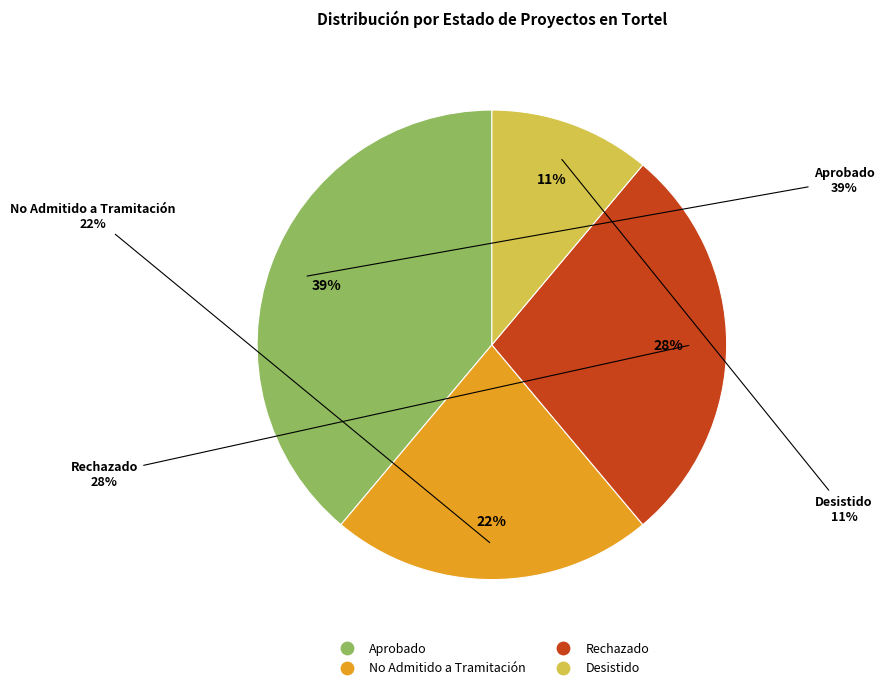

What percentage is the Desistido slice, to the nearest percent?

11%